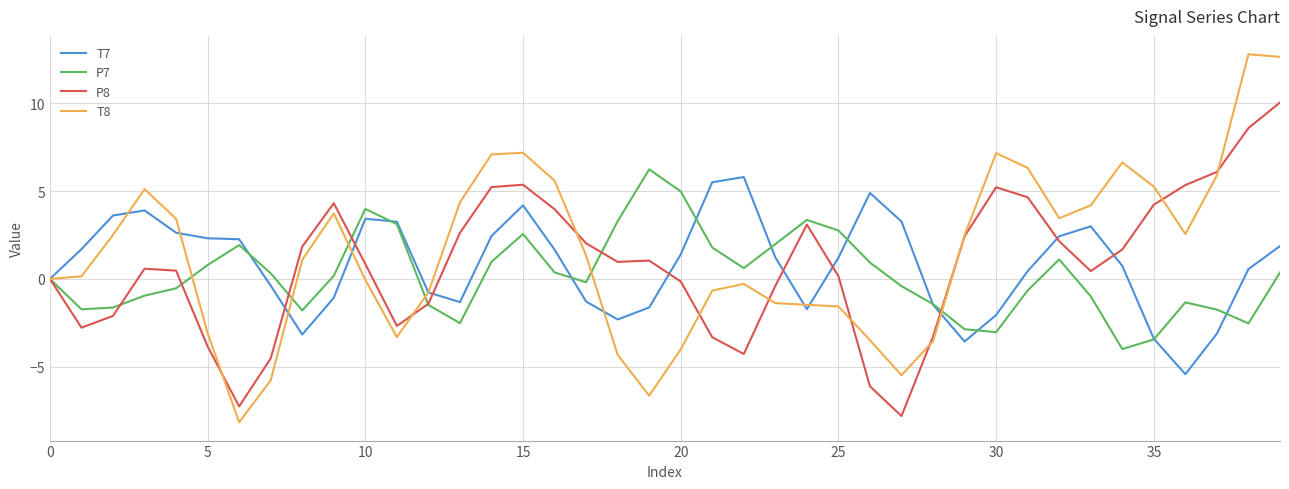

What is the highest value of the T8 series?

12.8